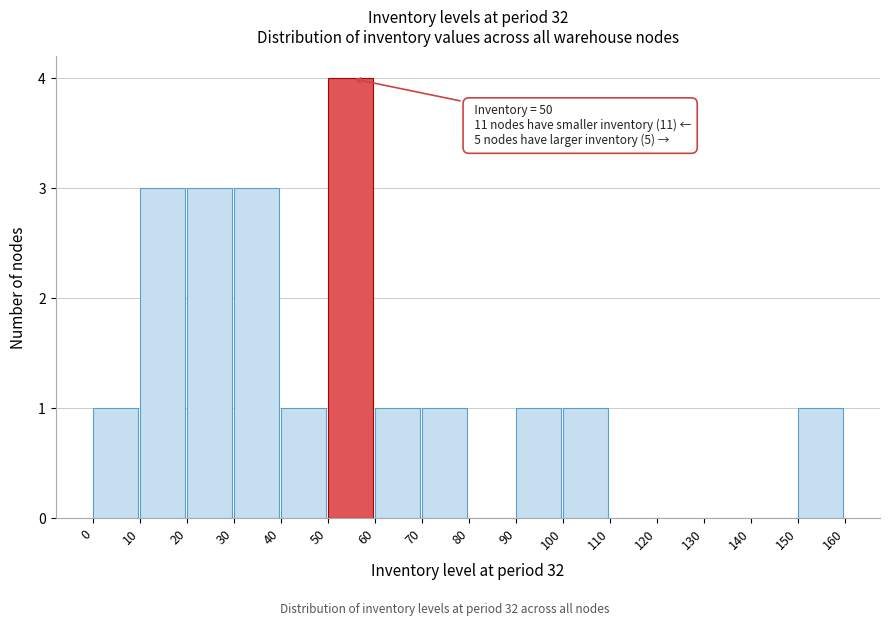

Over which range of the x-axis is the bar tallest?

50 to 60